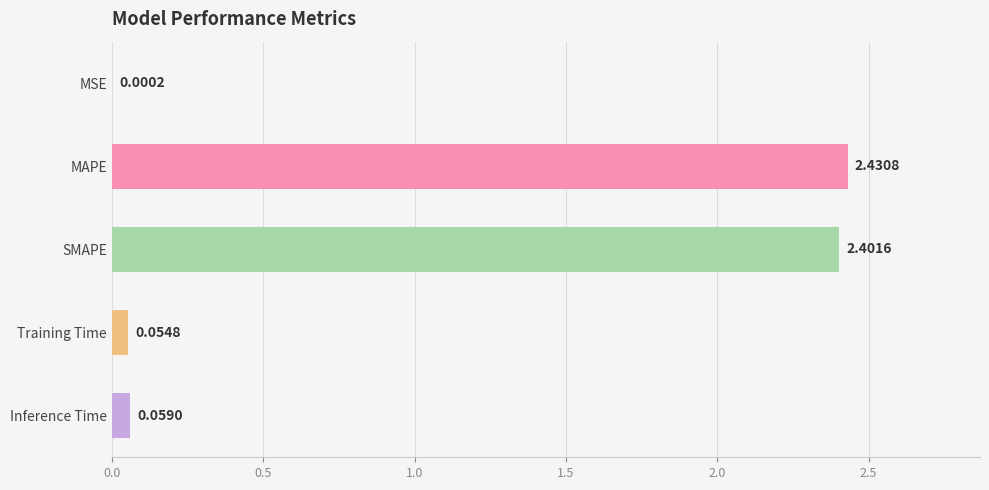

Which category has the highest value across all series?

MAPE